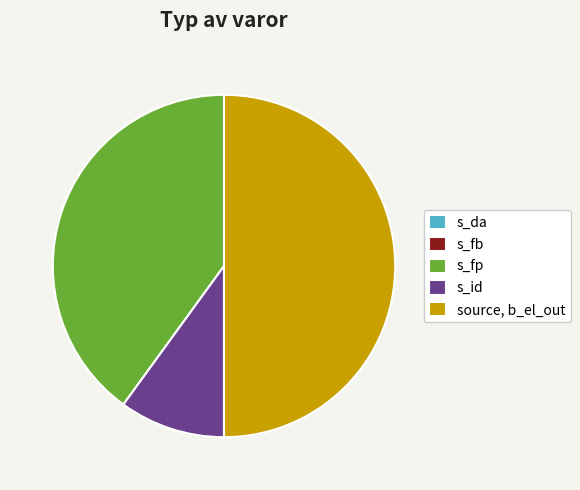

Which slice is the largest?

source, b_el_out